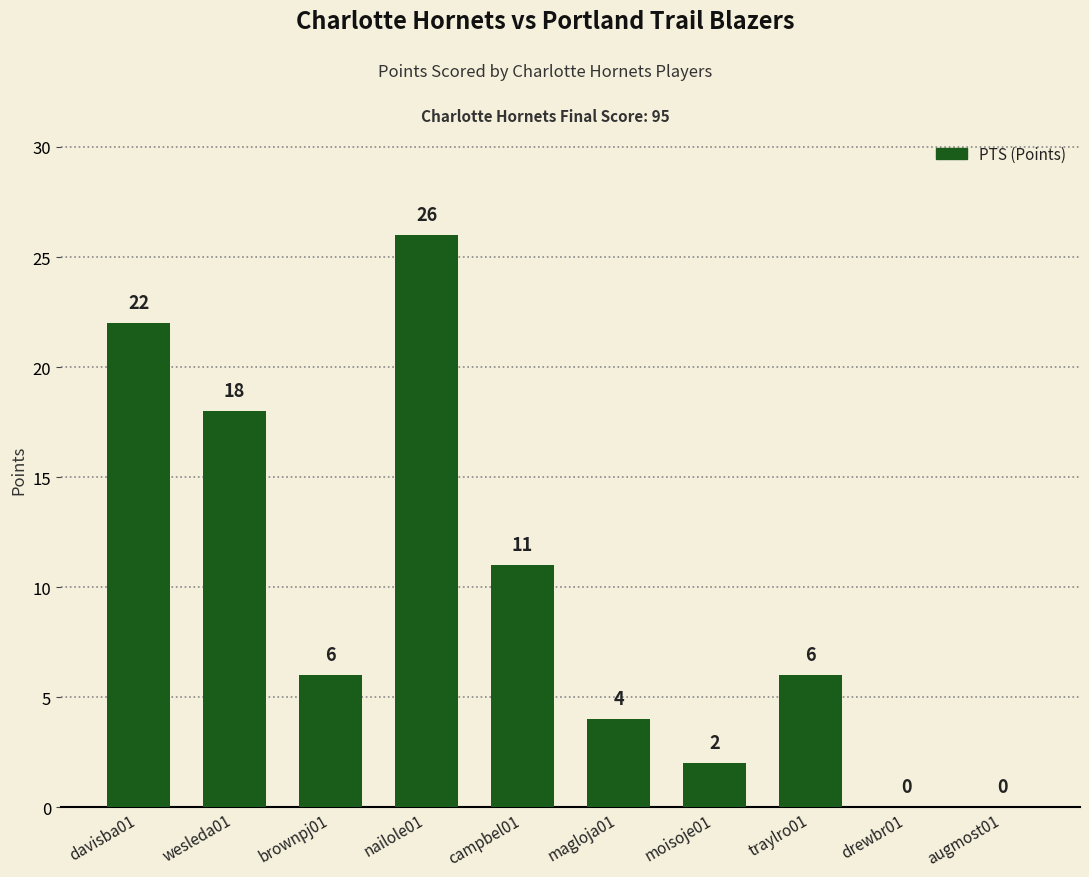

Are the bars horizontal?

No